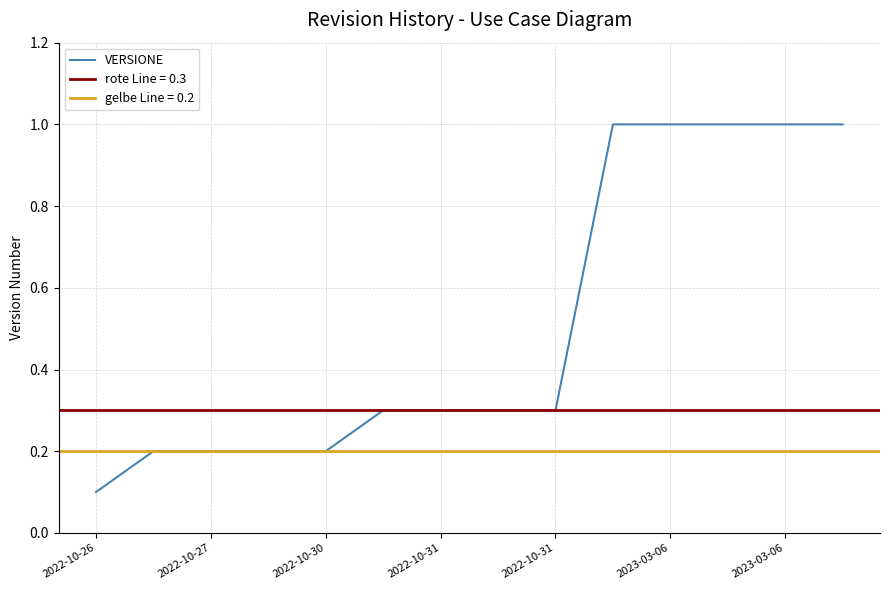

Which has a higher value, 11 or 2022-10-26?

11